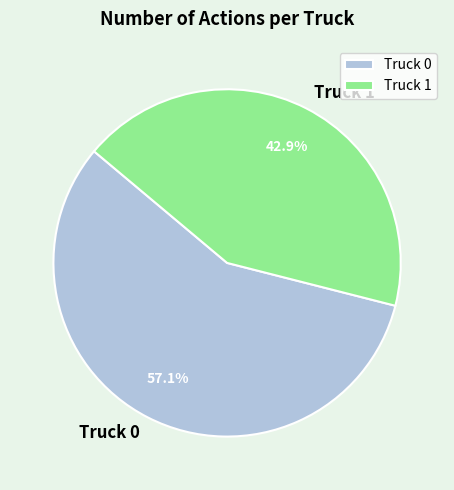

True or false: Truck 0 accounts for 43% of the total.

False